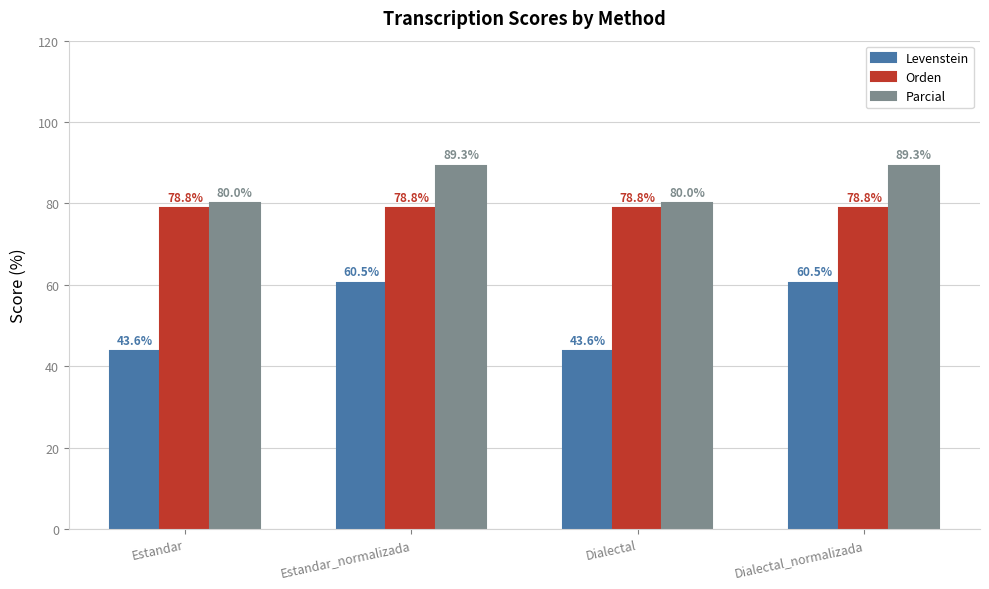

Is the value of Parcial at Estandar greater than the value of Orden at Dialectal?

Yes